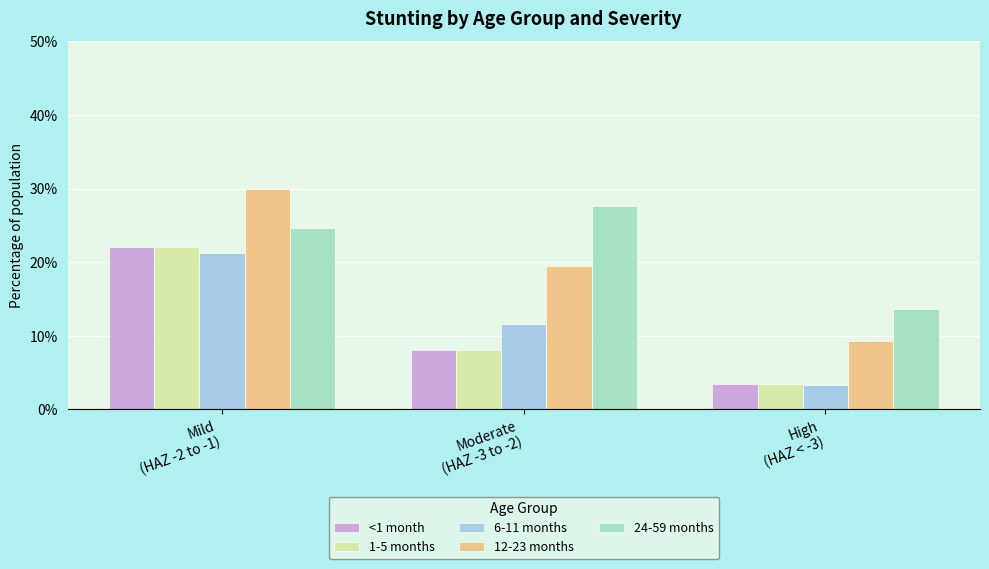

Which category has the lowest value in the 6-11 months series?

High
(HAZ < -3)